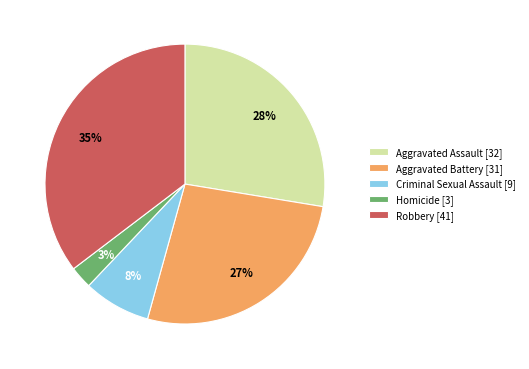

Is the sum of Aggravated Battery [31] and Robbery [41] greater than half?

Yes